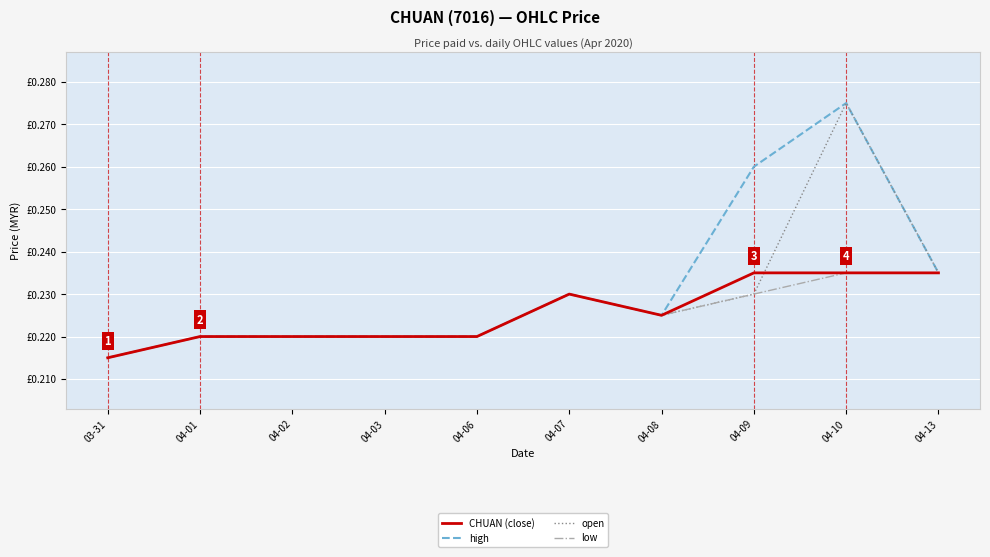

Reading right to left, list all the values displayed in this chart.

CHUAN (close): 0.2	0.2	0.2	0.2	0.2	0.2	0.2	0.2	0.2	0.2
high: 0.2	0.3	0.3	0.2	0.2	0.2	0.2	0.2	0.2	0.2
open: 0.2	0.3	0.2	0.2	0.2	0.2	0.2	0.2	0.2	0.2
low: 0.2	0.2	0.2	0.2	0.2	0.2	0.2	0.2	0.2	0.2